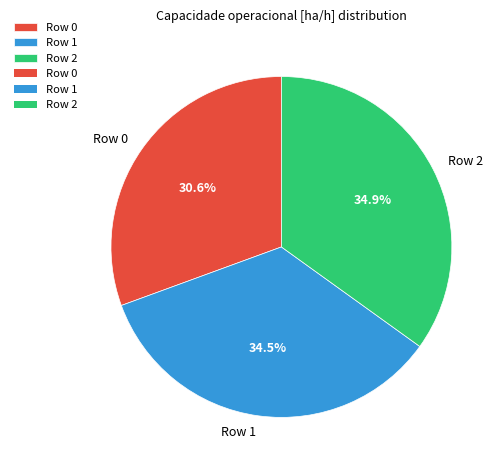

How much of the chart is everything except Row 2?

65.1%